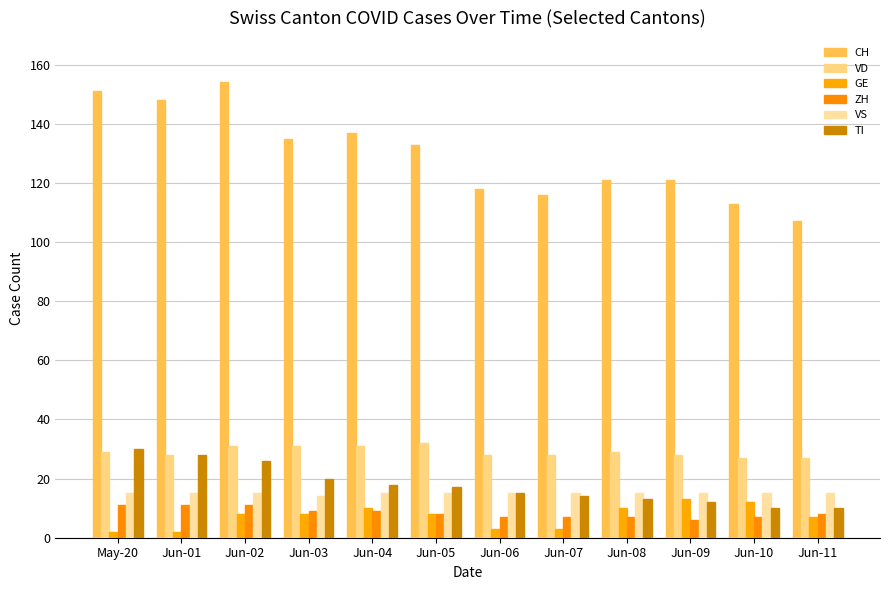

The value of GE at Jun-02 is 14. True or false?

False